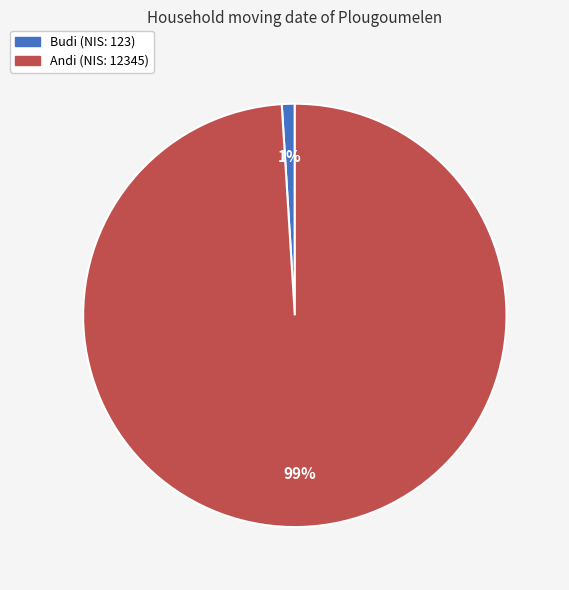

Rank the categories by value from highest to lowest.

Andi, Budi